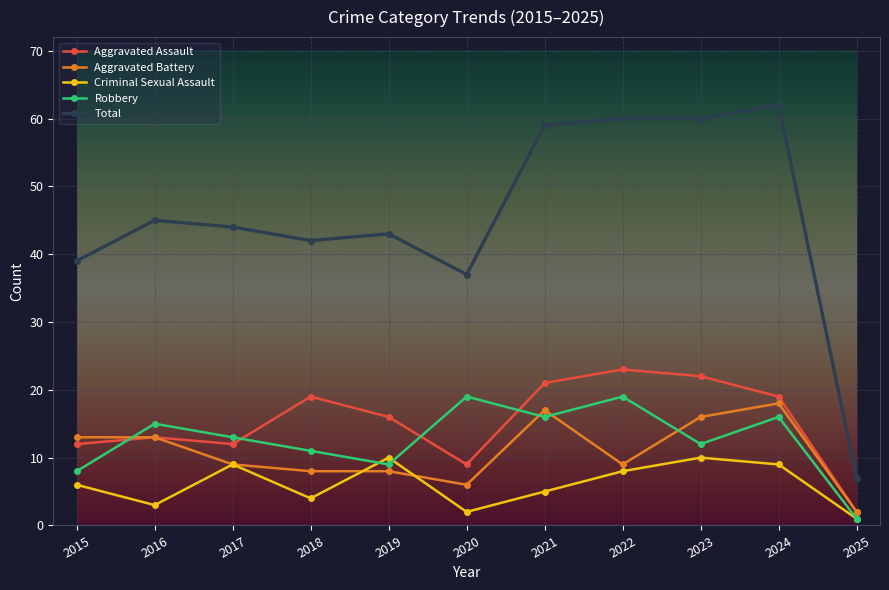

At which label does Total reach its minimum?

2025